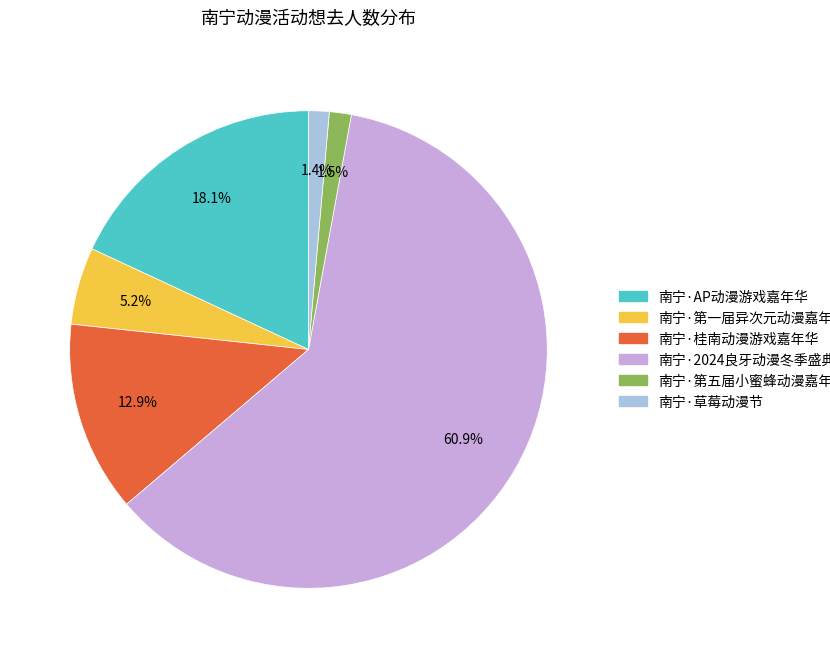

True or false: 南宁·桂南动漫游戏嘉年华 accounts for 7% of the total.

False